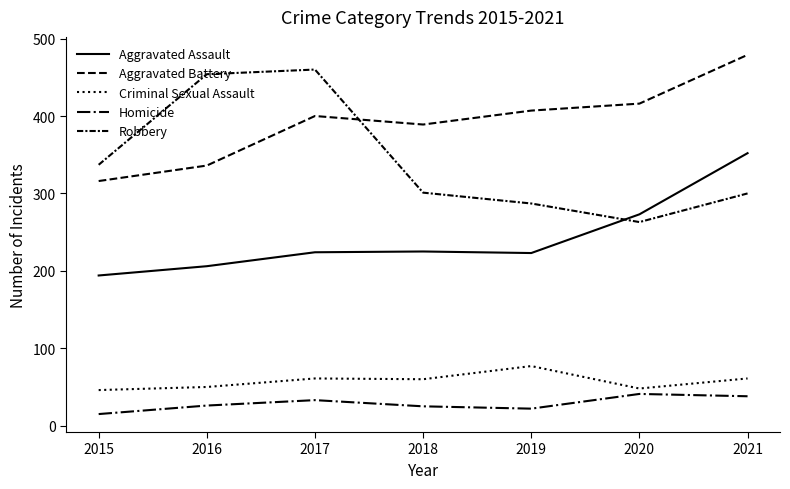

Is the value of Aggravated Battery at 2019 greater than the value of Aggravated Assault at 2015?

Yes